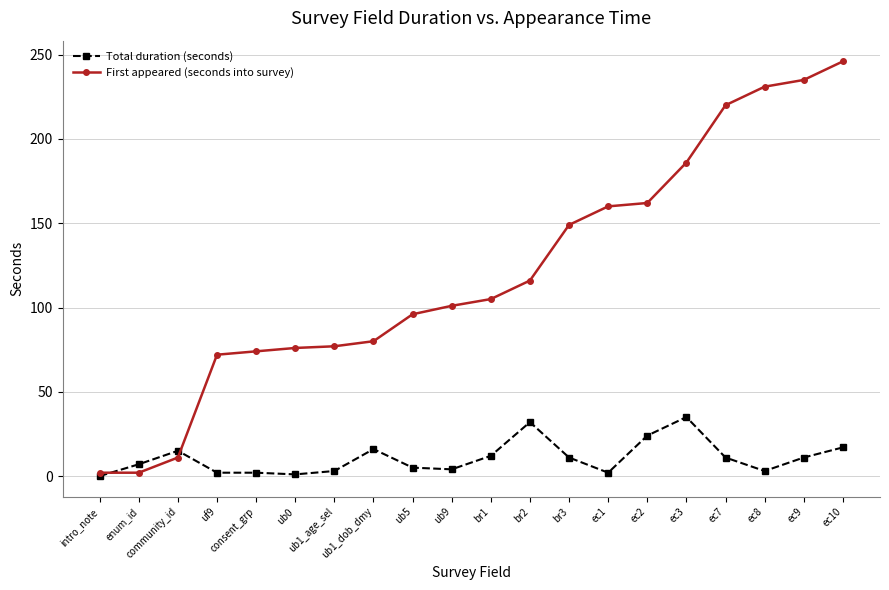

Rank the series by their average value, from lowest to highest.

Total duration (seconds), First appeared (seconds into survey)